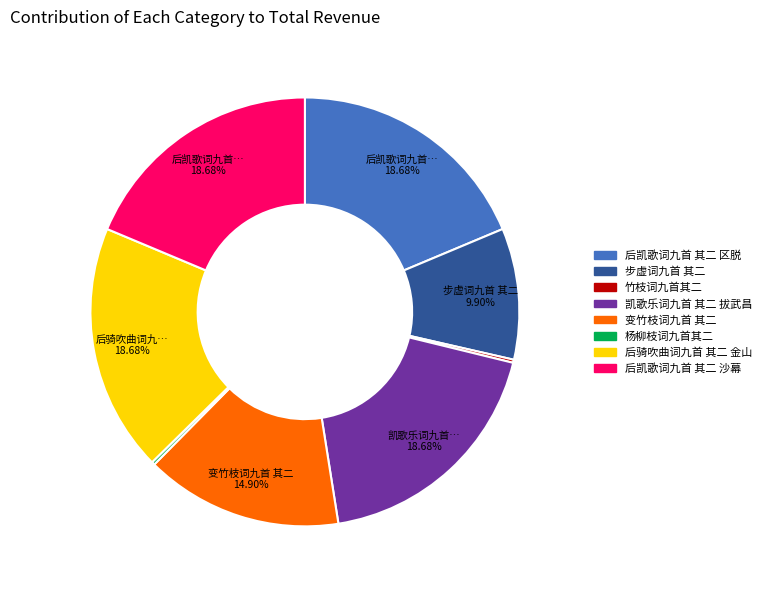

What is the ratio of the value at 凯歌乐词九首 其二 拔武昌 to the value at 变竹枝词九首 其二?

1.3